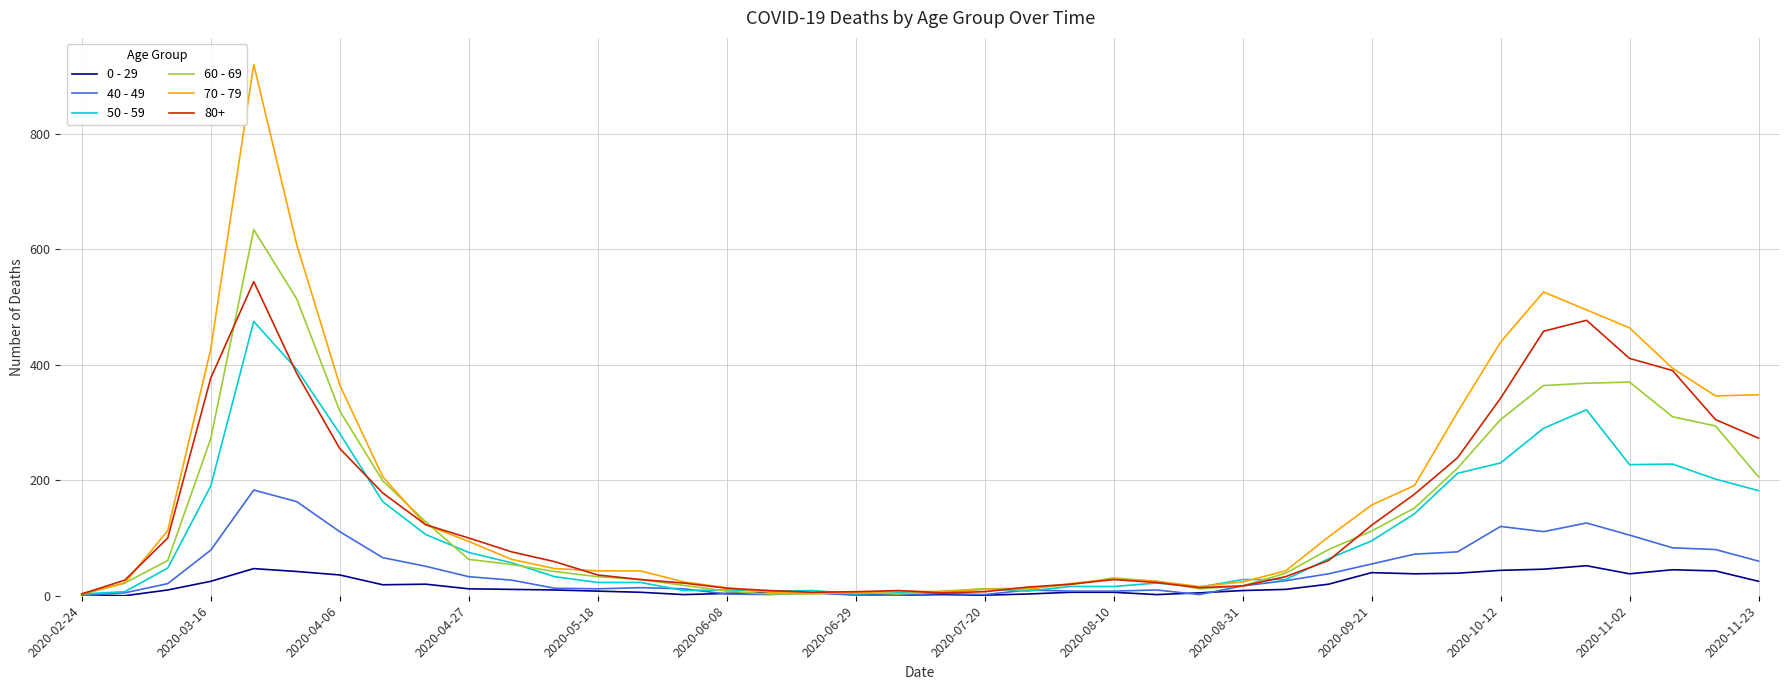

Rank the series by their maximum value, from lowest to highest.

0 - 29, 40 - 49, 50 - 59, 80+, 60 - 69, 70 - 79